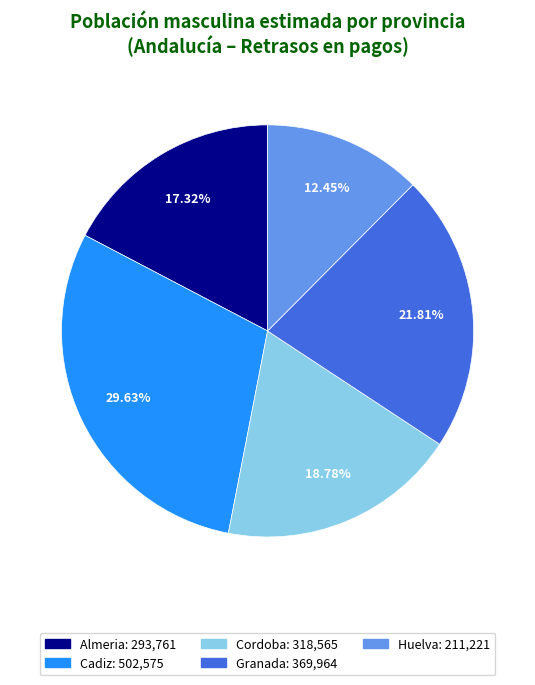

Is there a majority slice in this chart?

No